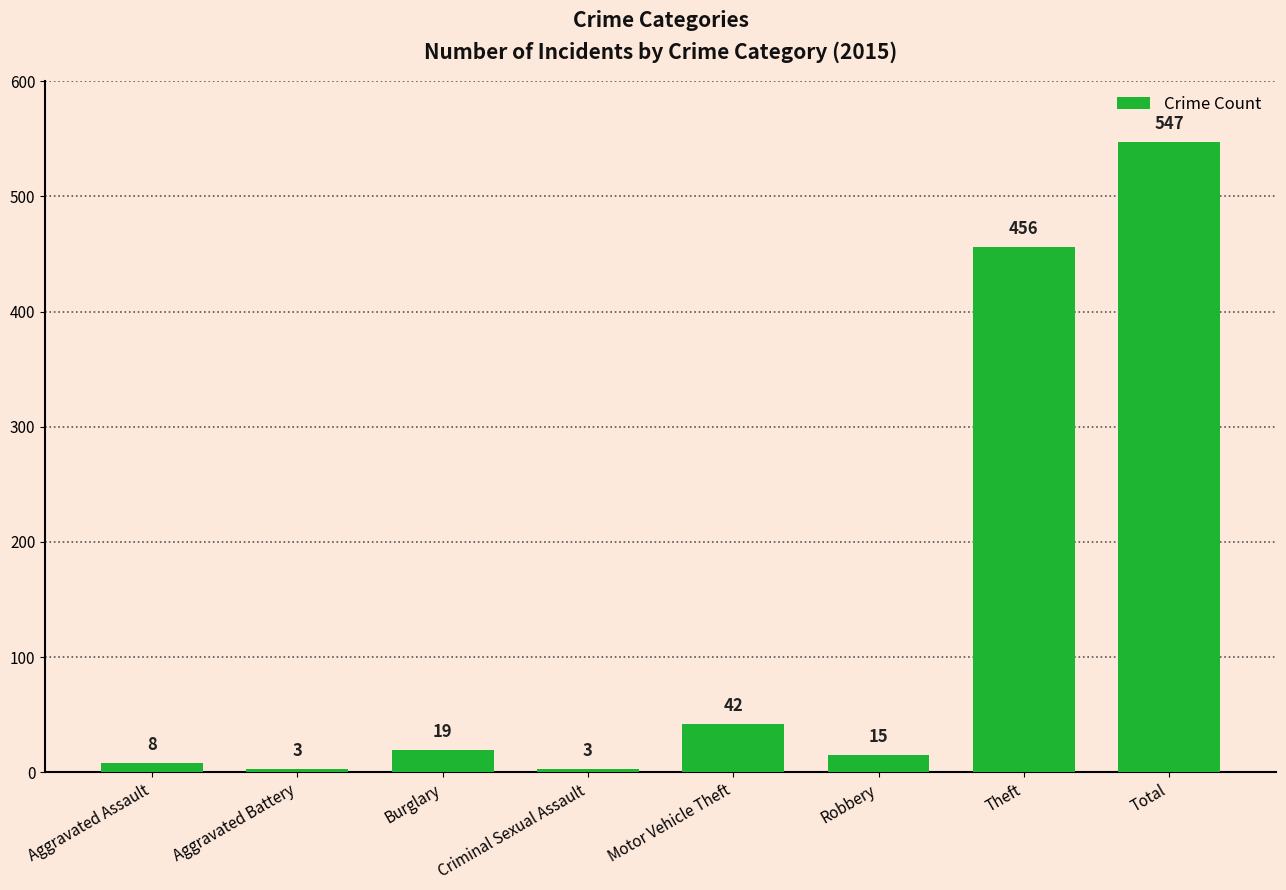

How many series are shown in this chart?

1